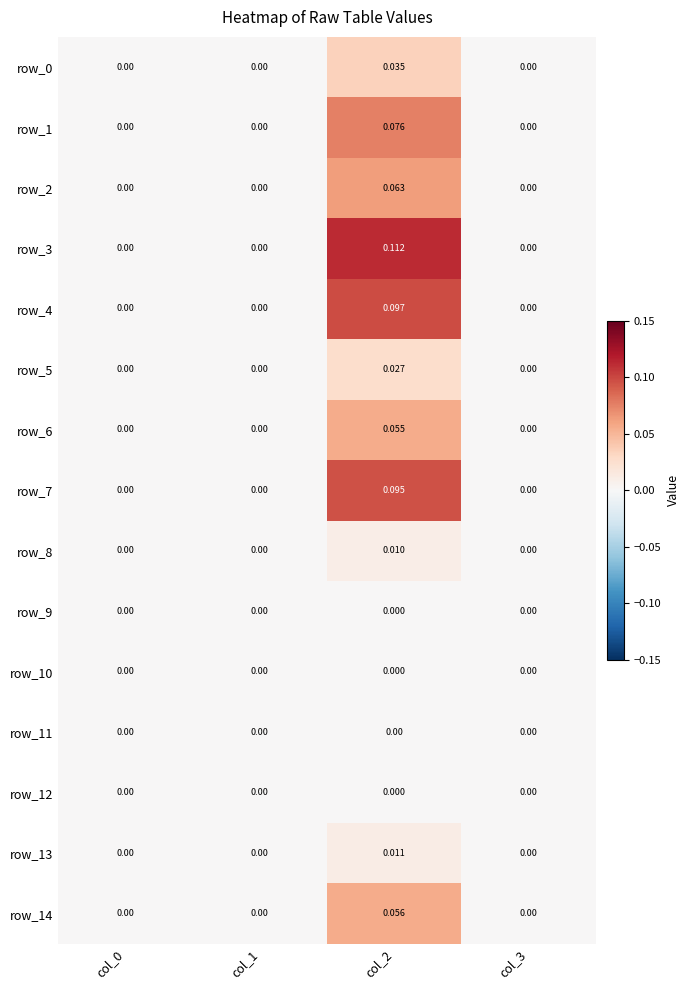

True or false: row_7 has a value of 0.0 at col_0.

True